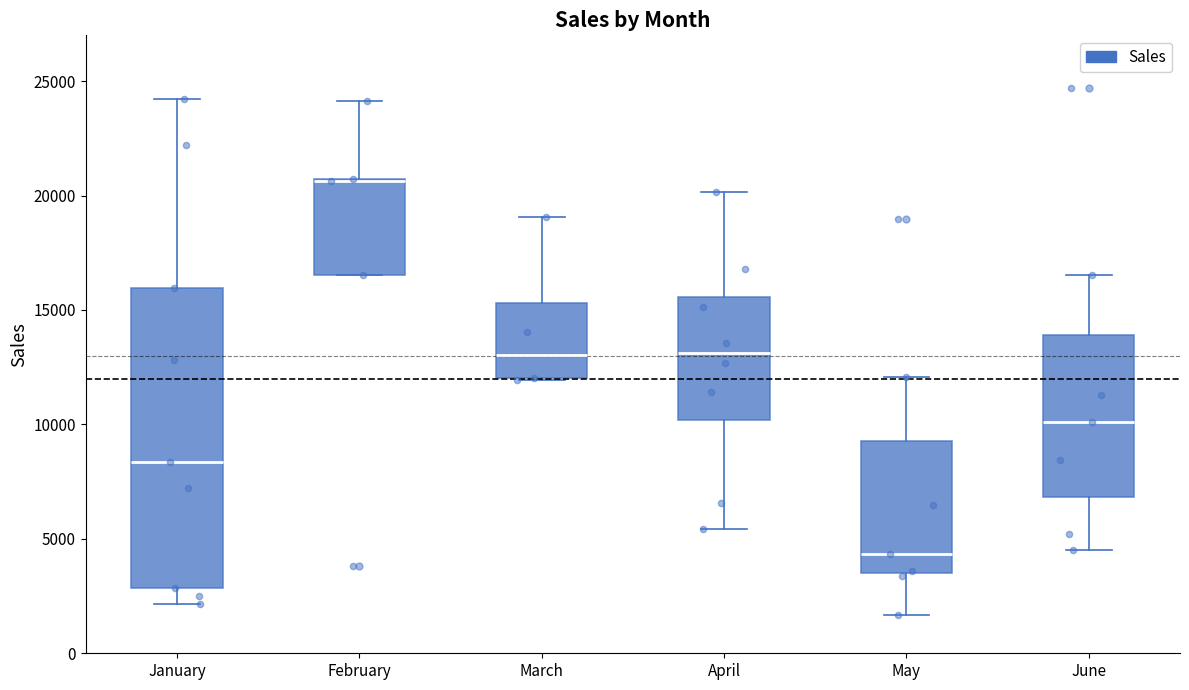

Where is the lower edge of the box for March on the y-axis? The values are not printed on the chart, so give them approximately, as read against the axis.

12000